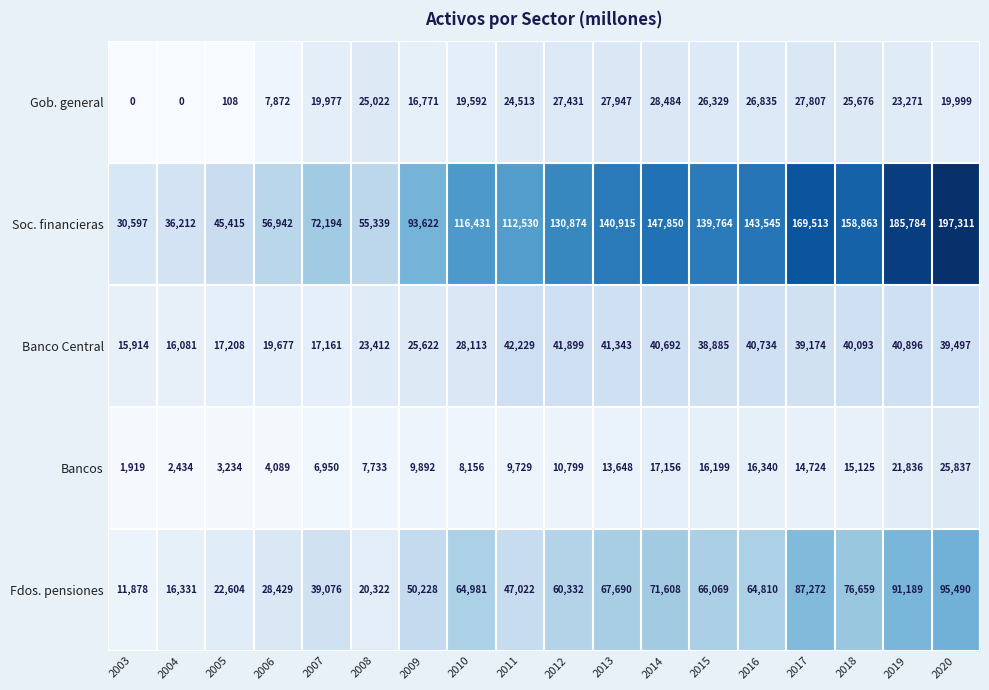

What is the spread (max minus min) of values at 2003?

30597